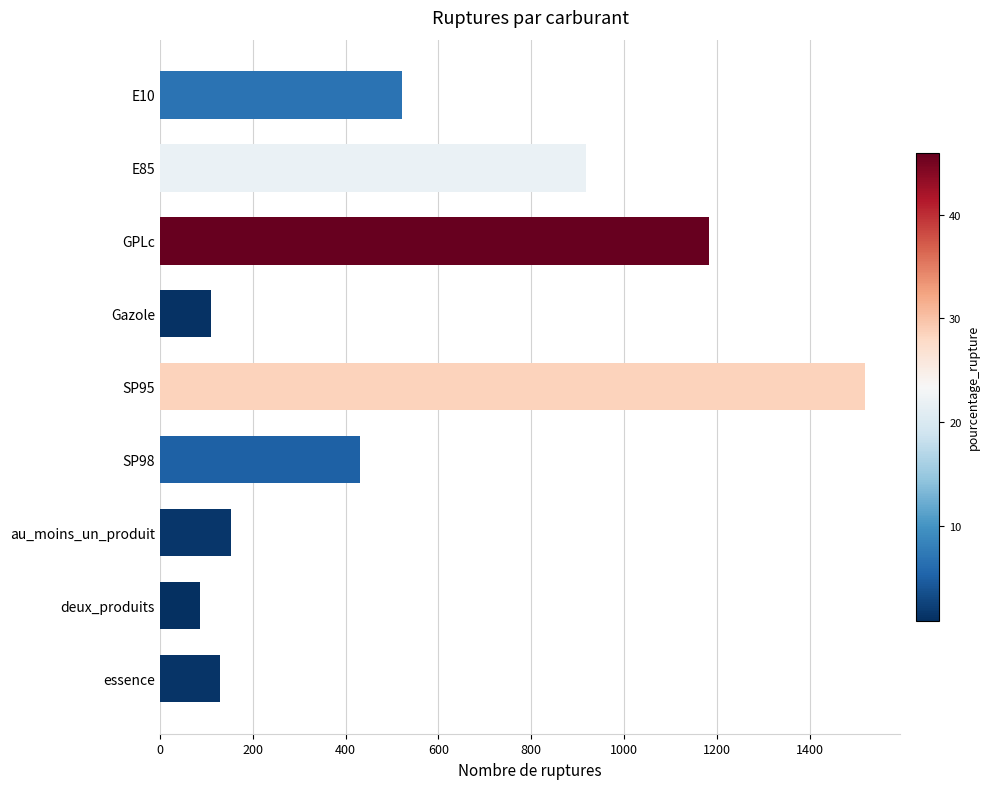

How many values are below 432?

4